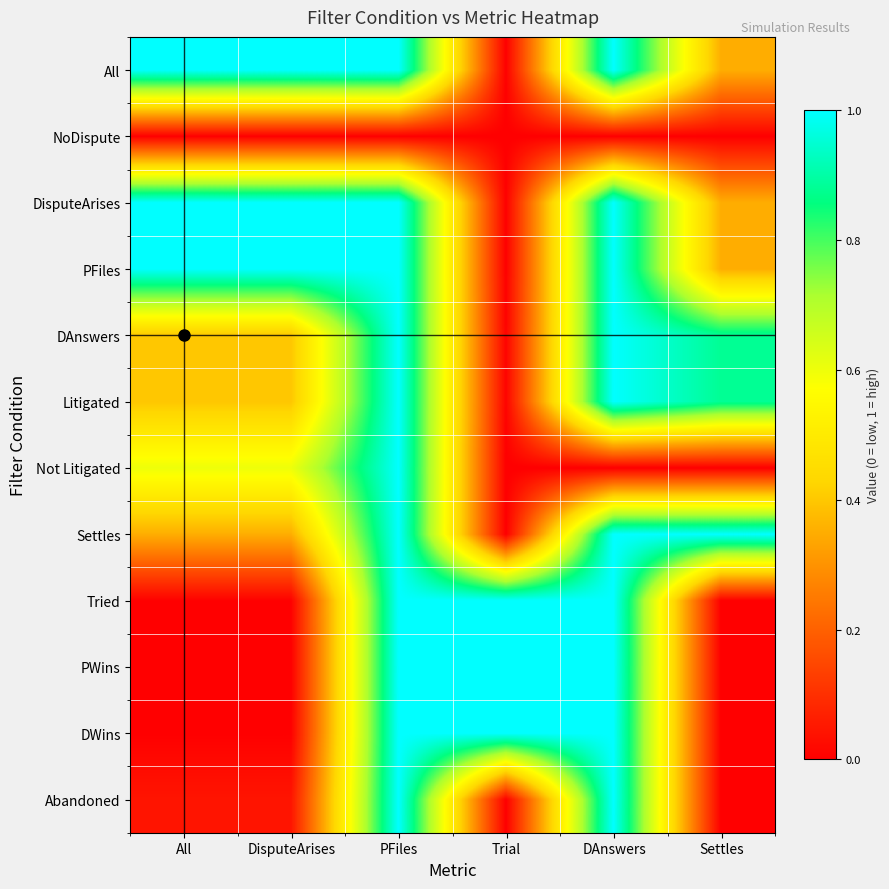

Reading left to right, transcribe all the data shown in this chart.

All: All=1.0	DisputeArises=1.0	PFiles=1.0	Trial=0.0	DAnswers=1.0	Settles=0.4
NoDispute: All=0.0	DisputeArises=0.0	PFiles=0.0	Trial=0.0	DAnswers=0.0	Settles=0.0
DisputeArises: All=1.0	DisputeArises=1.0	PFiles=1.0	Trial=0.0	DAnswers=1.0	Settles=0.4
PFiles: All=1.0	DisputeArises=1.0	PFiles=1.0	Trial=0.0	DAnswers=1.0	Settles=0.4
DAnswers: All=0.4	DisputeArises=0.4	PFiles=1.0	Trial=0.0	DAnswers=1.0	Settles=0.9
Litigated: All=0.4	DisputeArises=0.4	PFiles=1.0	Trial=0.0	DAnswers=1.0	Settles=0.9
Not Litigated: All=0.6	DisputeArises=0.6	PFiles=1.0	Trial=0.0	DAnswers=0.0	Settles=0.0
Settles: All=0.4	DisputeArises=0.4	PFiles=1.0	Trial=0.0	DAnswers=1.0	Settles=1.0
Tried: All=0.0	DisputeArises=0.0	PFiles=1.0	Trial=1.0	DAnswers=1.0	Settles=0.0
PWins: All=0.0	DisputeArises=0.0	PFiles=1.0	Trial=1.0	DAnswers=1.0	Settles=0.0
DWins: All=0.0	DisputeArises=0.0	PFiles=1.0	Trial=1.0	DAnswers=1.0	Settles=0.0
Abandoned: All=0.0	DisputeArises=0.0	PFiles=1.0	Trial=0.0	DAnswers=1.0	Settles=0.0